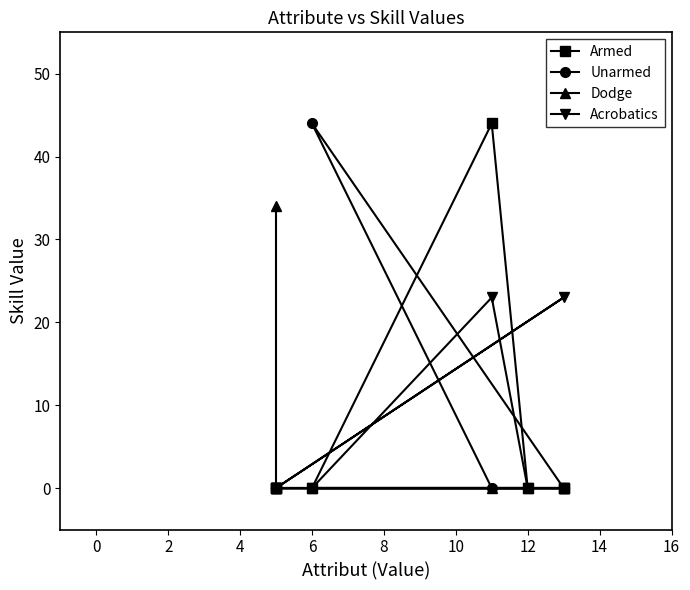

What is the average value of the Dodge series?

4